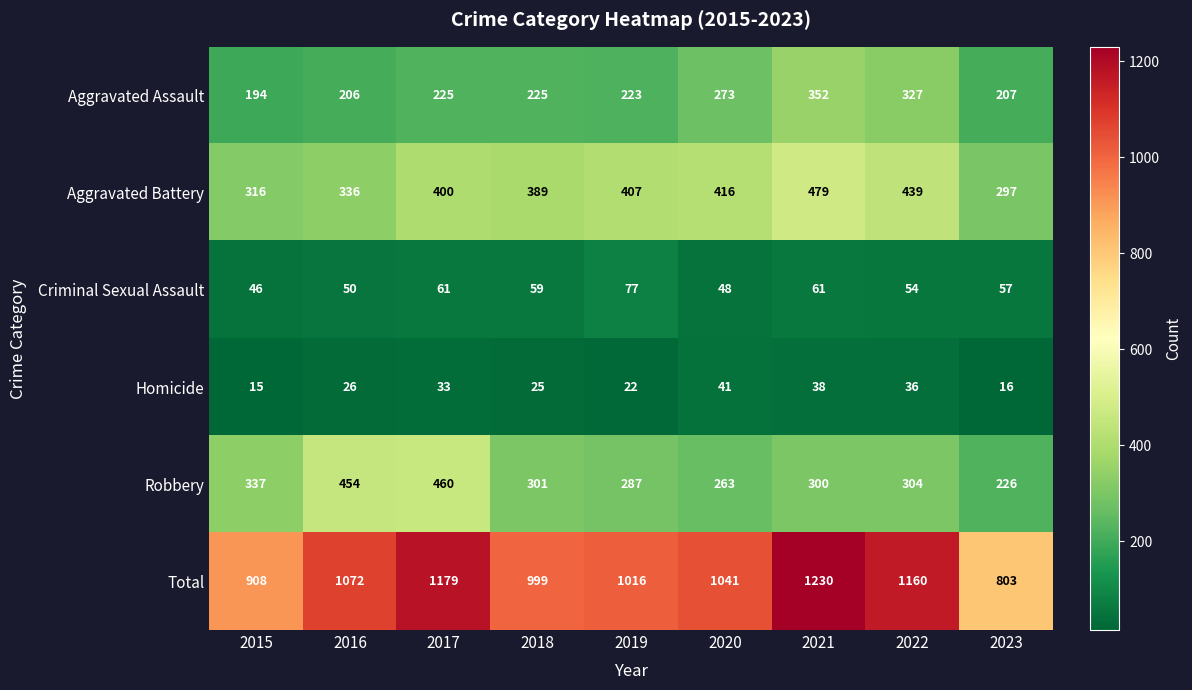

What is the difference between the maximum and minimum values in the Homicide series?

26